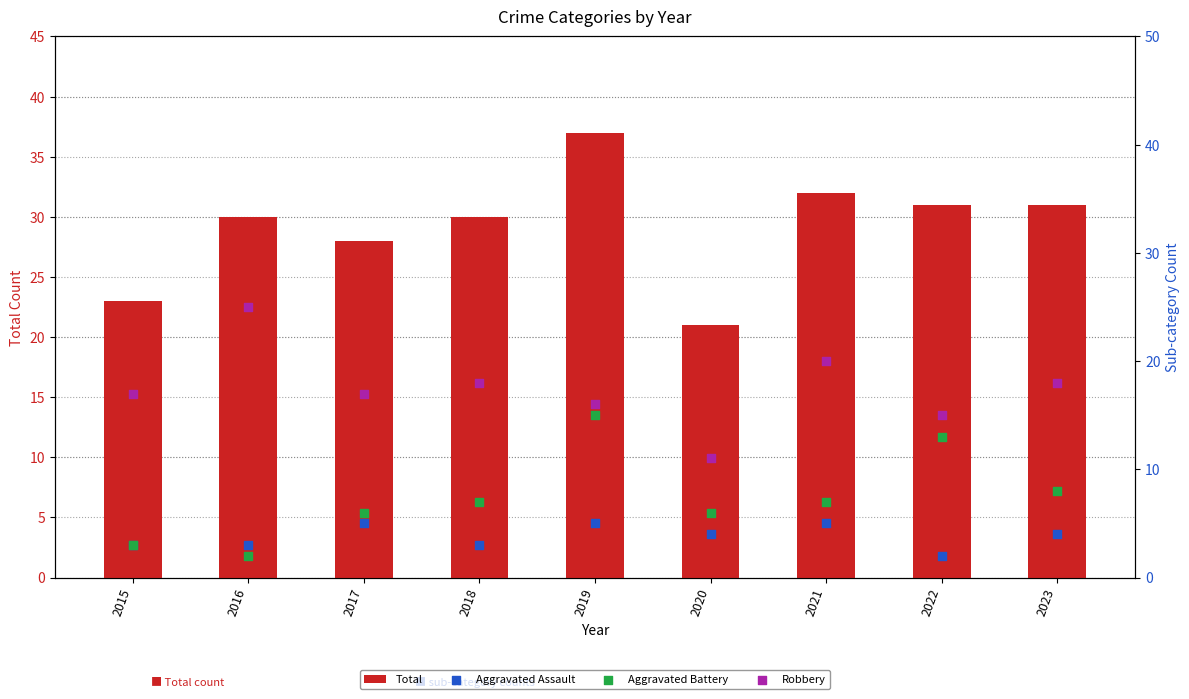

Is the value of Aggravated Battery at 2021 greater than the value of Total at 2020?

No